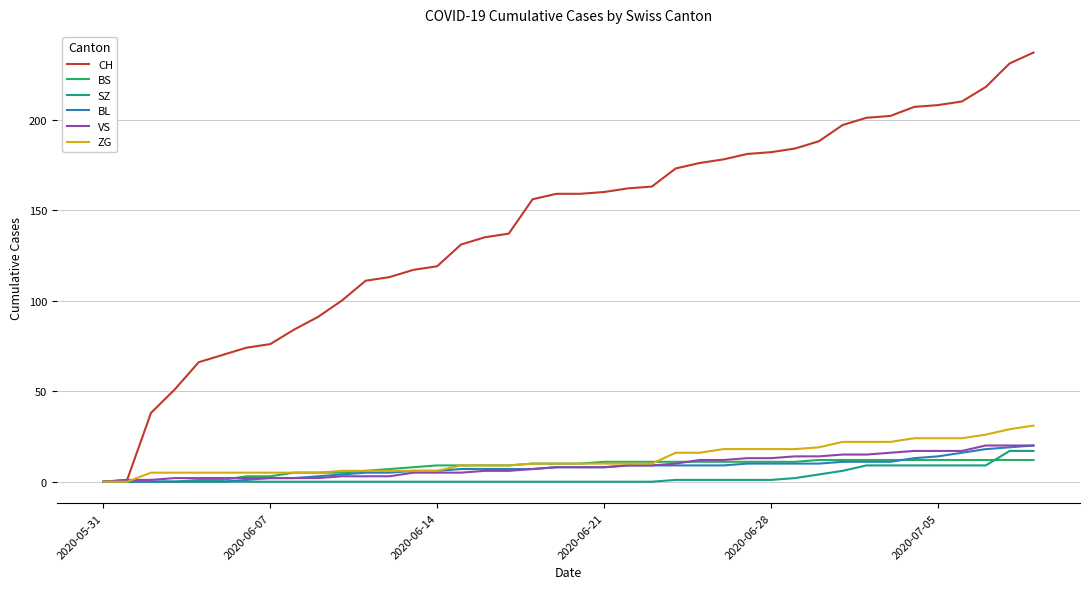

Which series has the widest spread of values?

CH